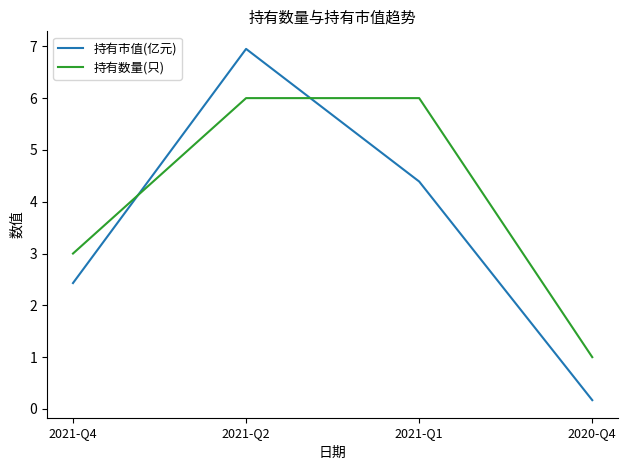

What is the smallest value displayed?

0.2